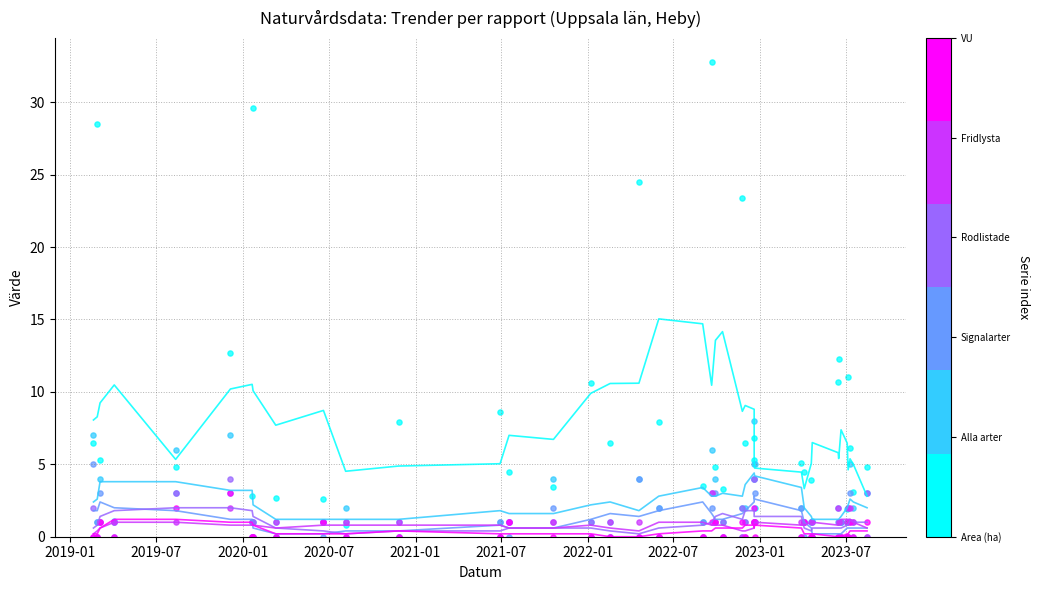

Across all series, what Y value is closest to 16?

12.7